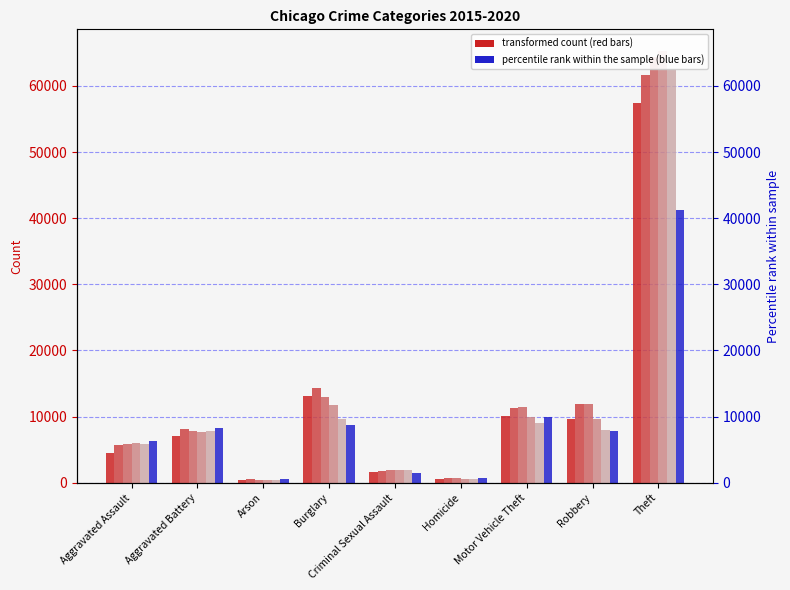

At which label is 2015 closest to 28899?

Burglary